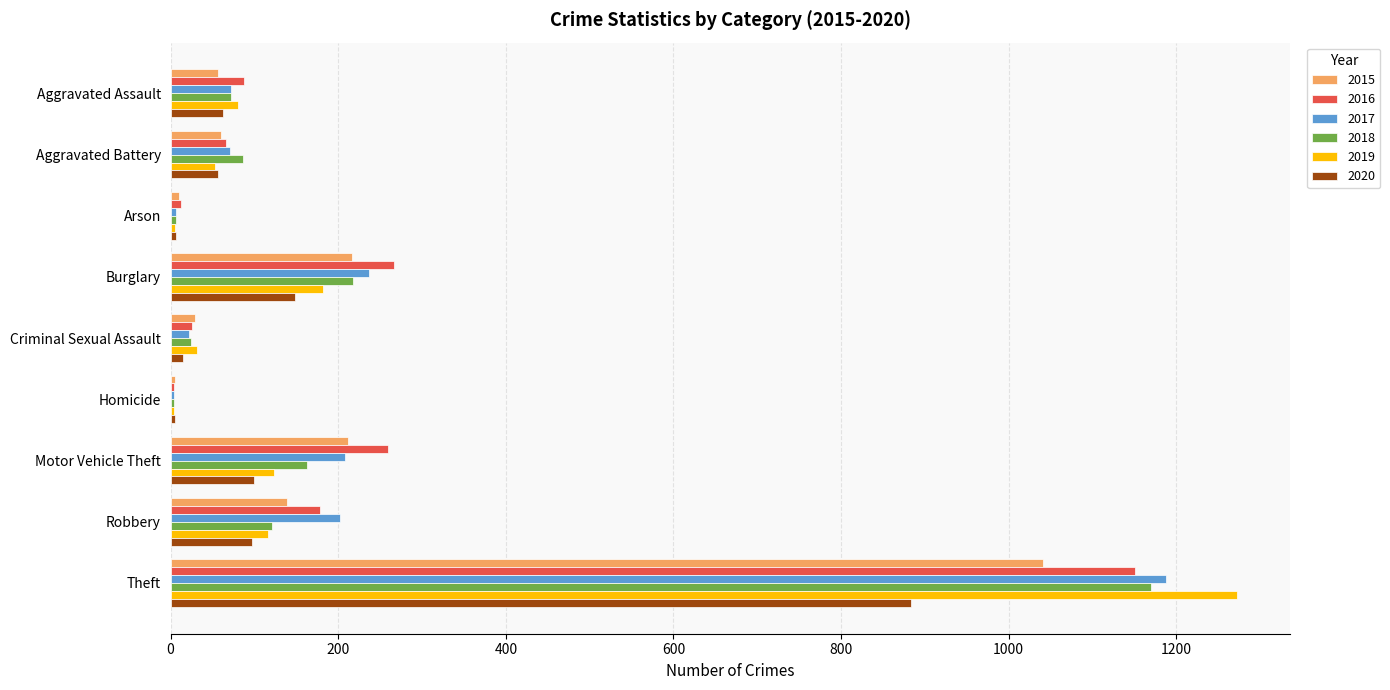

How many data points does each series have?

9